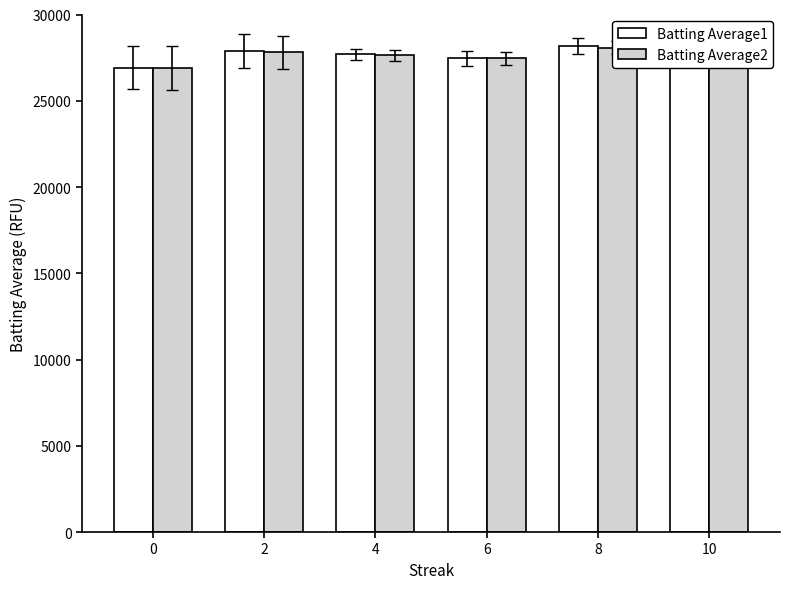

True or false: Batting Average2 has a value of 27800.0 at 2.

True